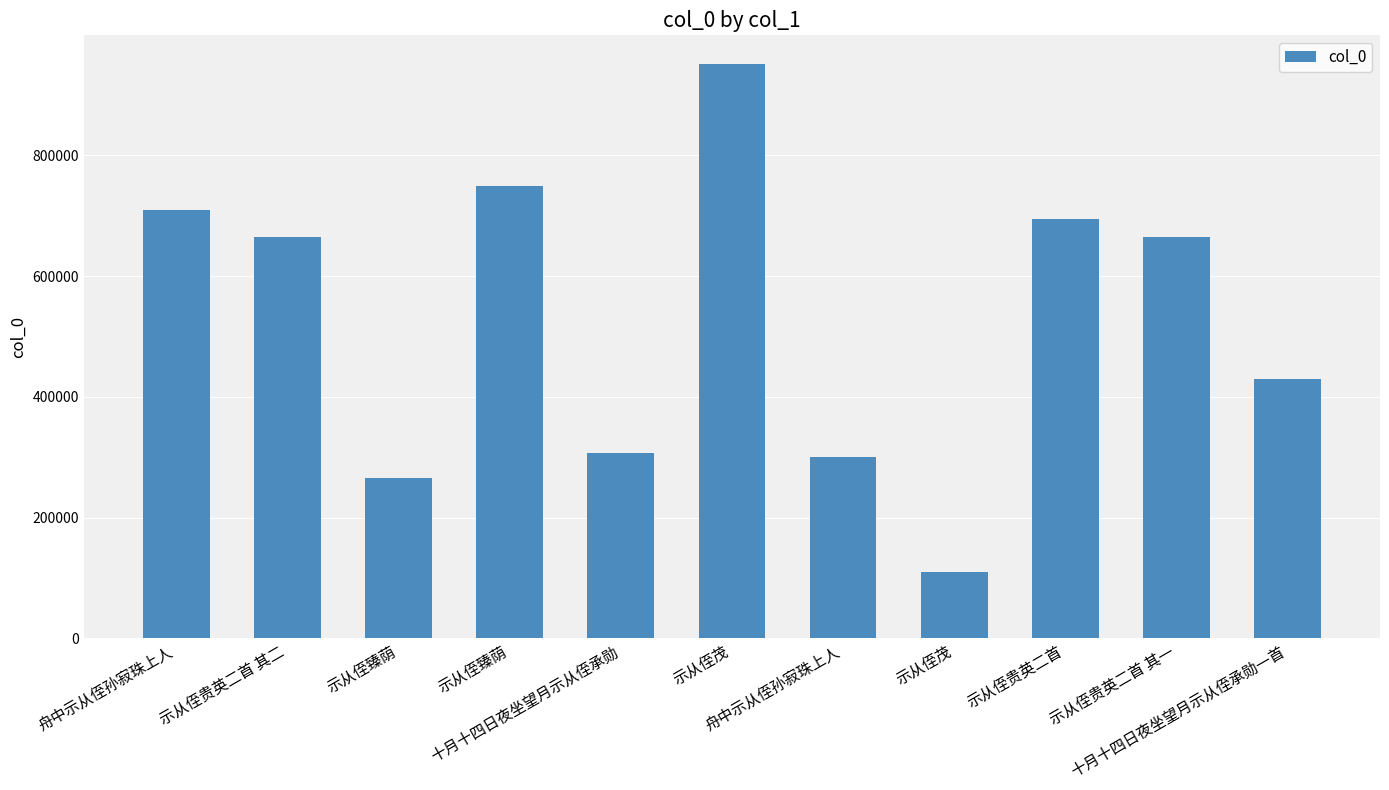

What is the sum of all values?

5848450